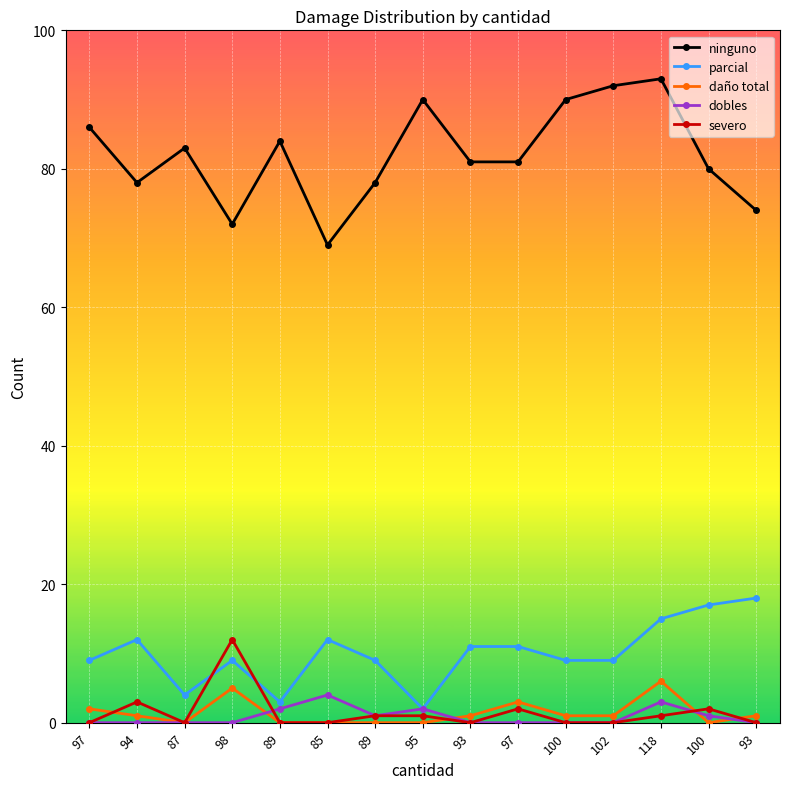

True or false: ninguno and parcial intersect in this chart.

False